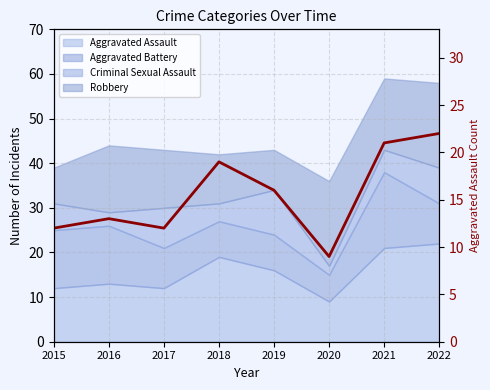

True or false: the data shows 2 at 2015.

False